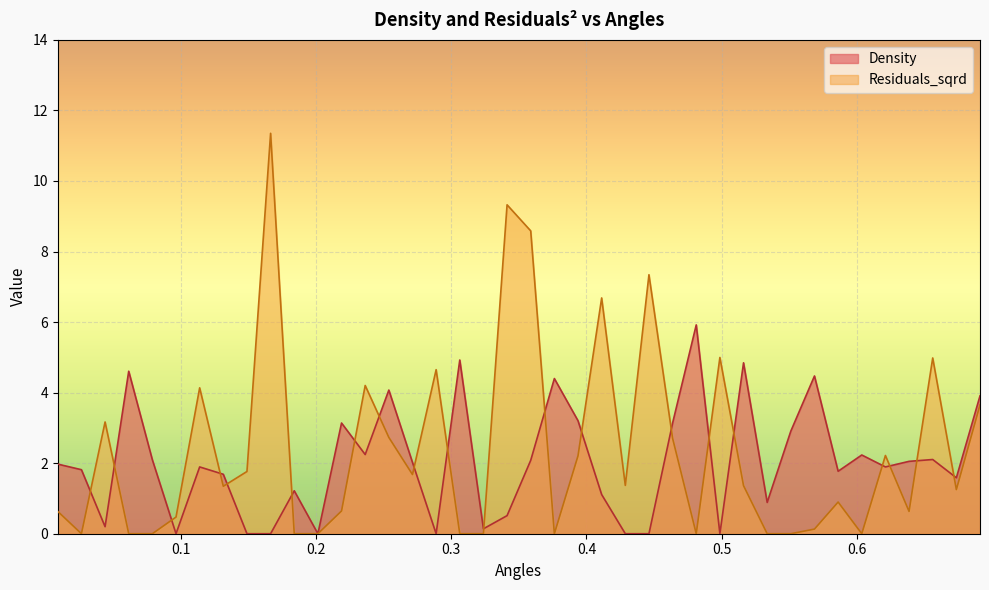

In Residuals_sqrd, how many points are higher than both neighbors (excluding endpoints)?

12